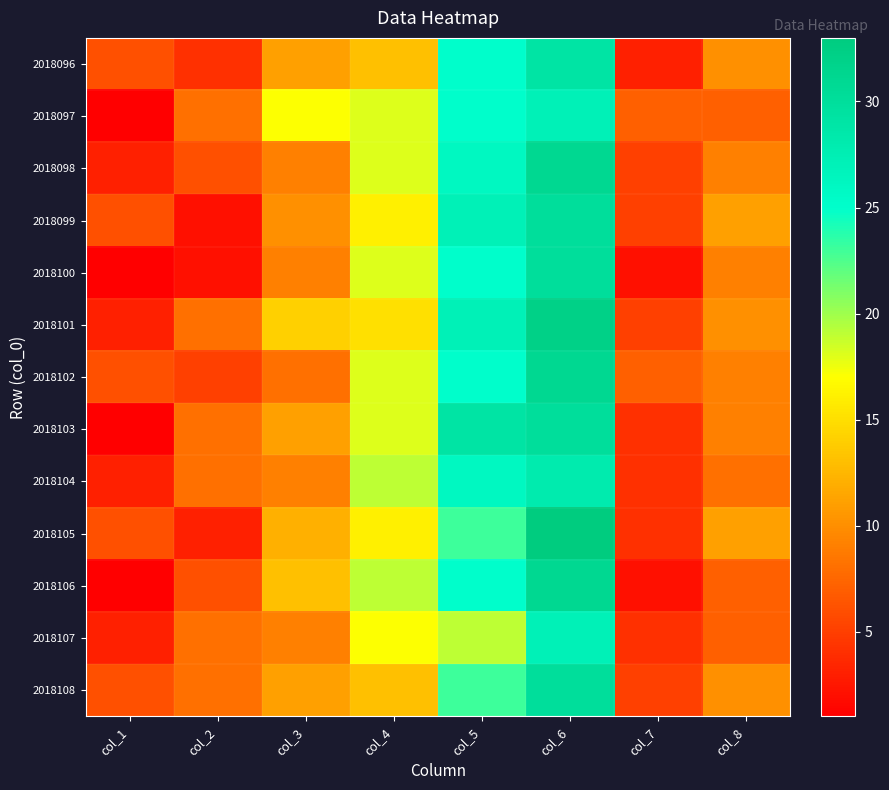

What is the greatest value displayed?

33